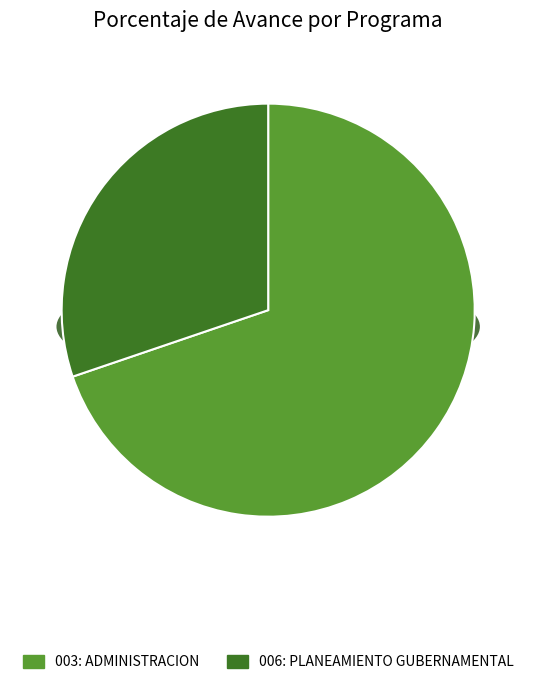

What percentage do 006: PLANEAMIENTO GUBERNAMENTAL and 003: ADMINISTRACION together represent?

100.0%